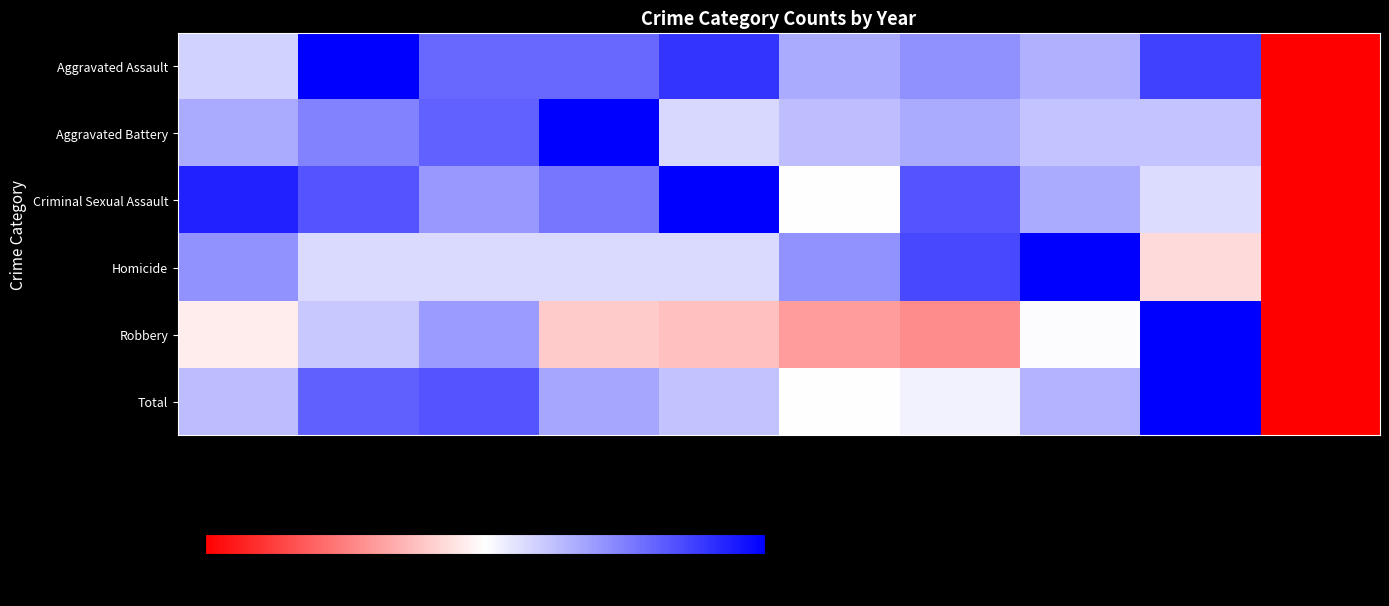

Which category has the lowest value across all series?

2024